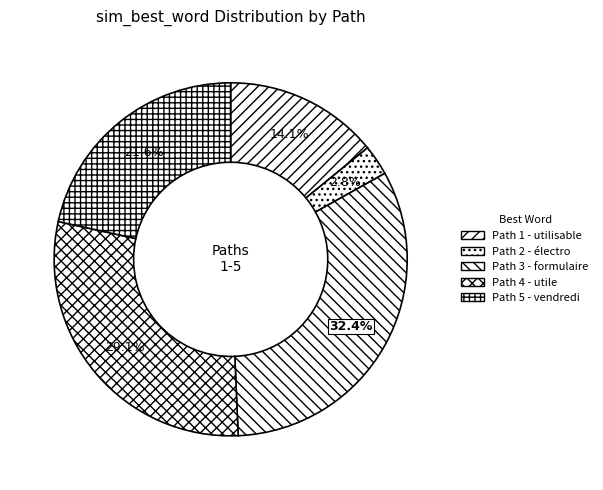

Is there a majority slice in this chart?

No